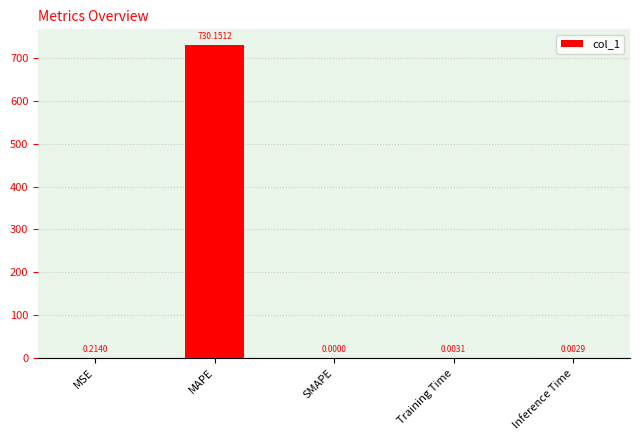

How many positive values are there?

4